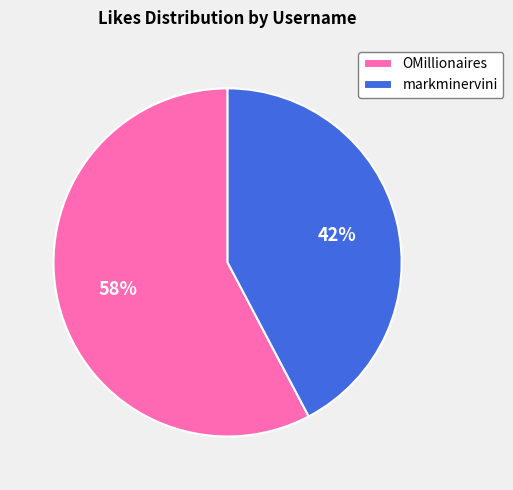

What is the largest slice in the pie chart?

OMillionaires